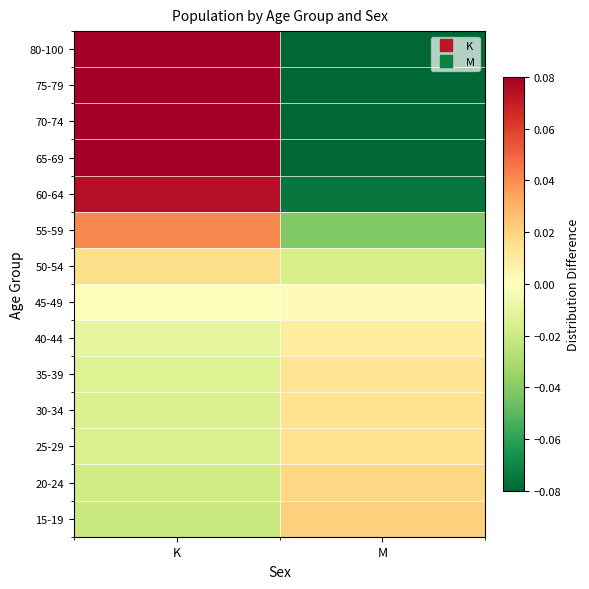

At which category is the sum across all series the highest?

K